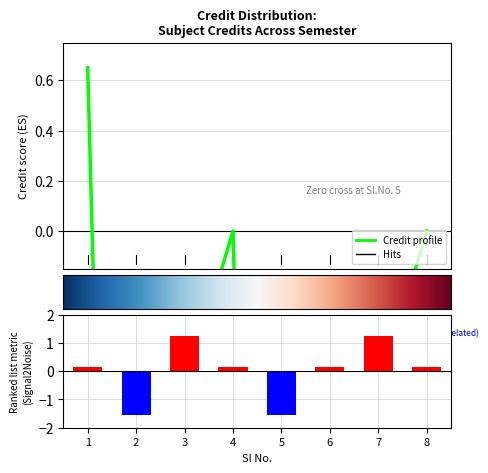

Reading left to right, list all the values displayed in this chart.

1=0.1	2=-1.5	3=1.3	4=0.1	5=-1.5	6=0.1	7=1.3	8=0.1